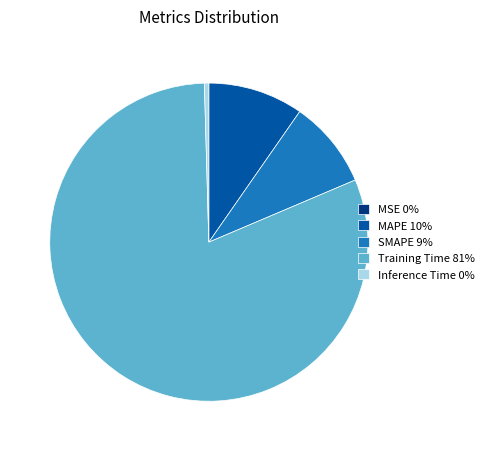

Which has a higher value, Training Time 81% or SMAPE 9%?

Training Time 81%